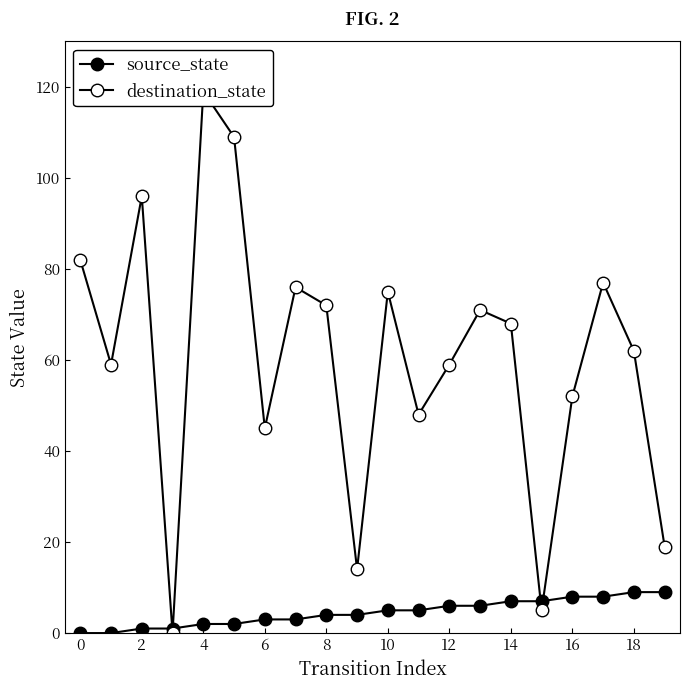

How many series are shown in this chart?

2